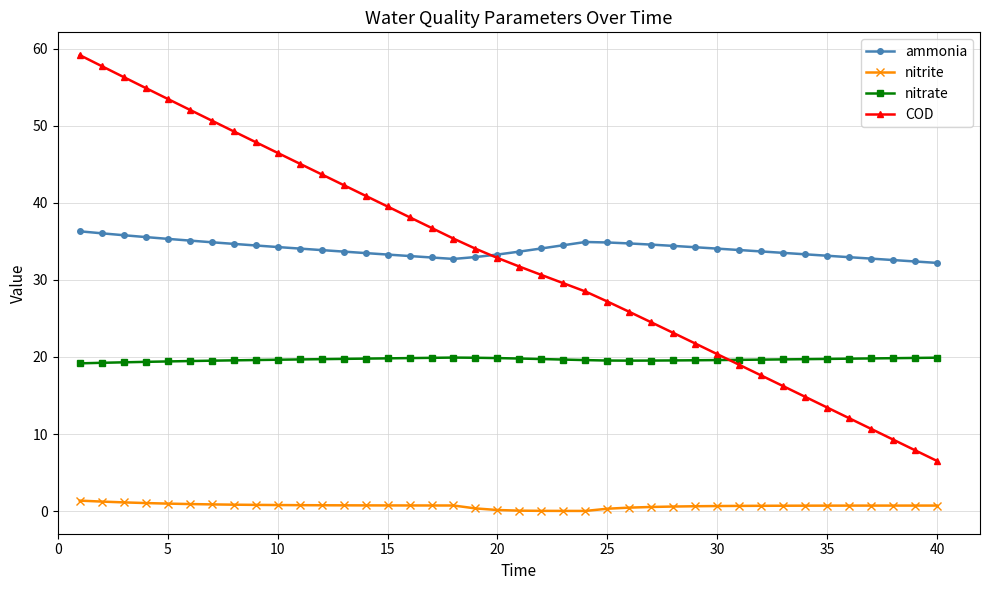

What is the value of the nitrate point at the 4th from the left?

19.4